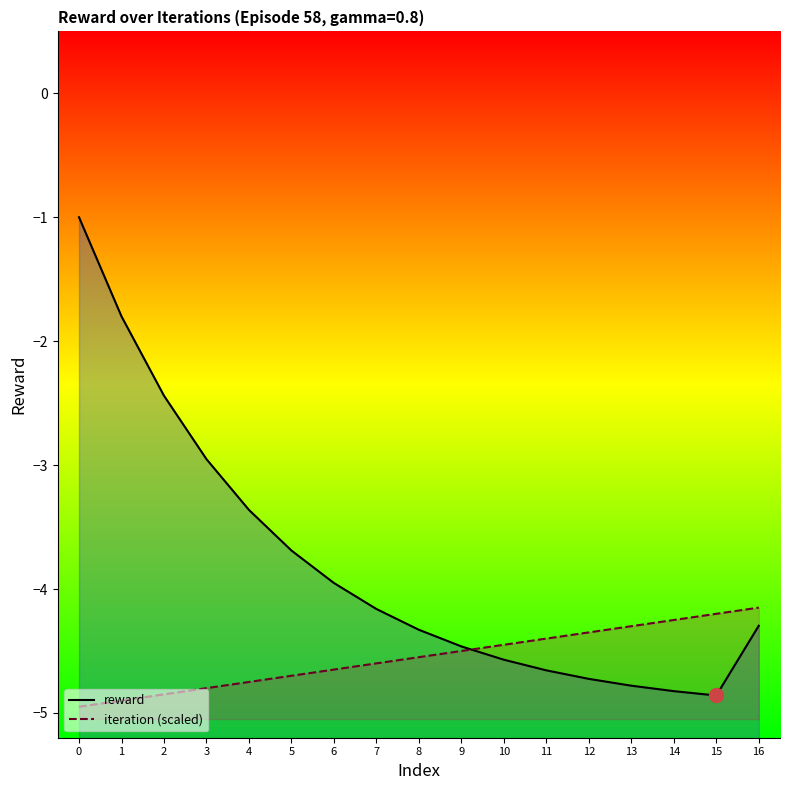

True or false: reward_line has a value of -1.7 at 4.

False